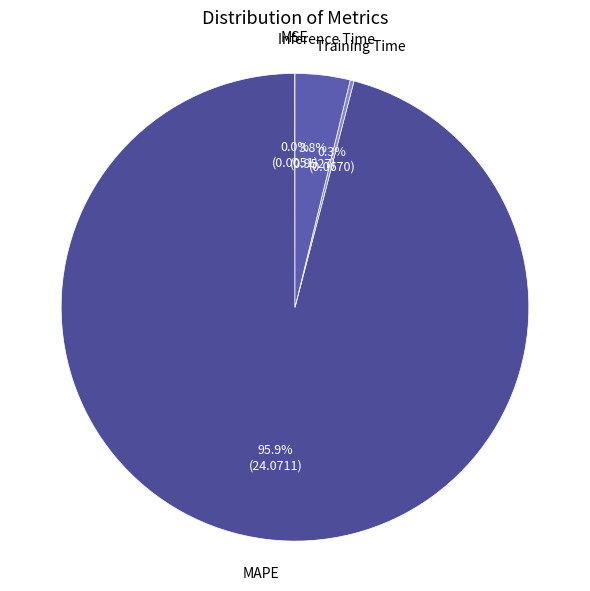

Is there any slice that represents more than half of the pie?

Yes